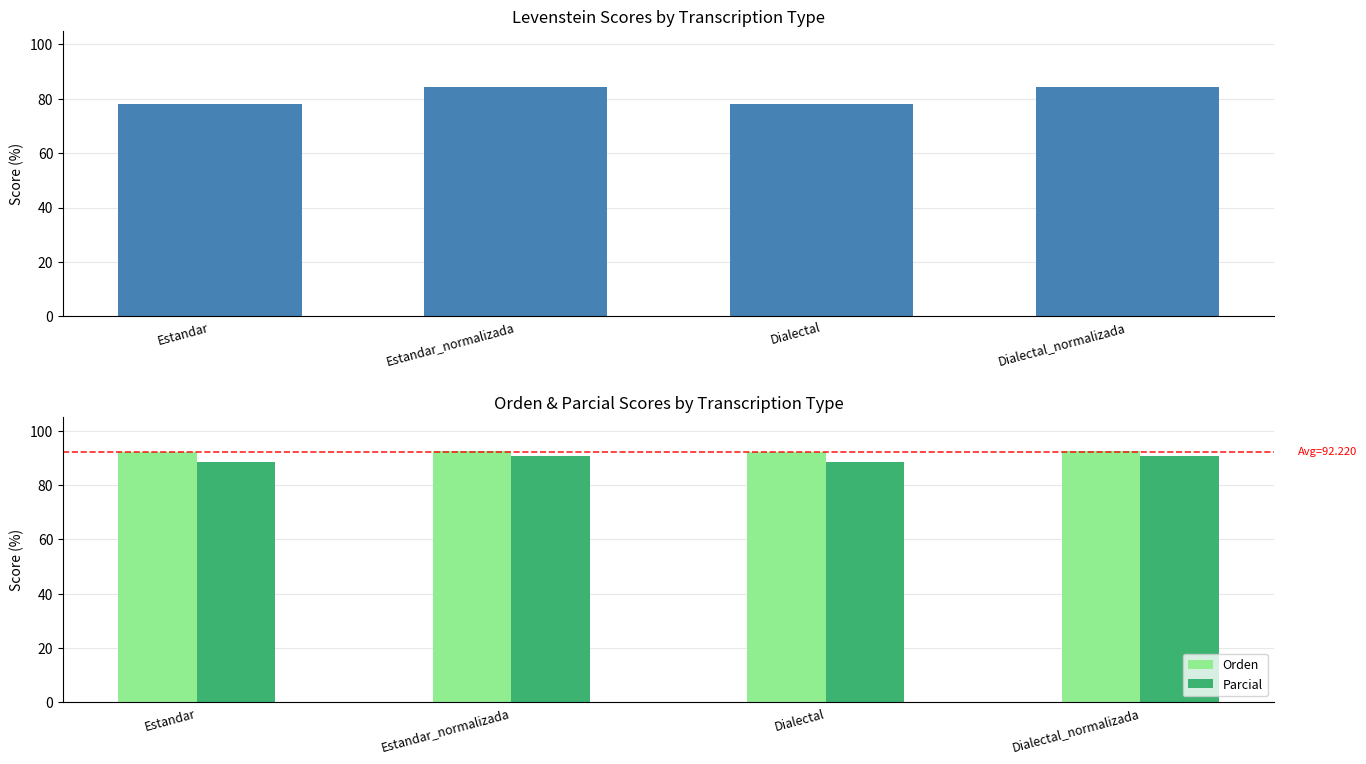

Reading left to right, extract all data points from this chart.

Levenstein: 78.2	84.2	78.2	84.2
Orden: 92.0	92.5	92.0	92.5
Parcial: 88.3	90.6	88.3	90.6